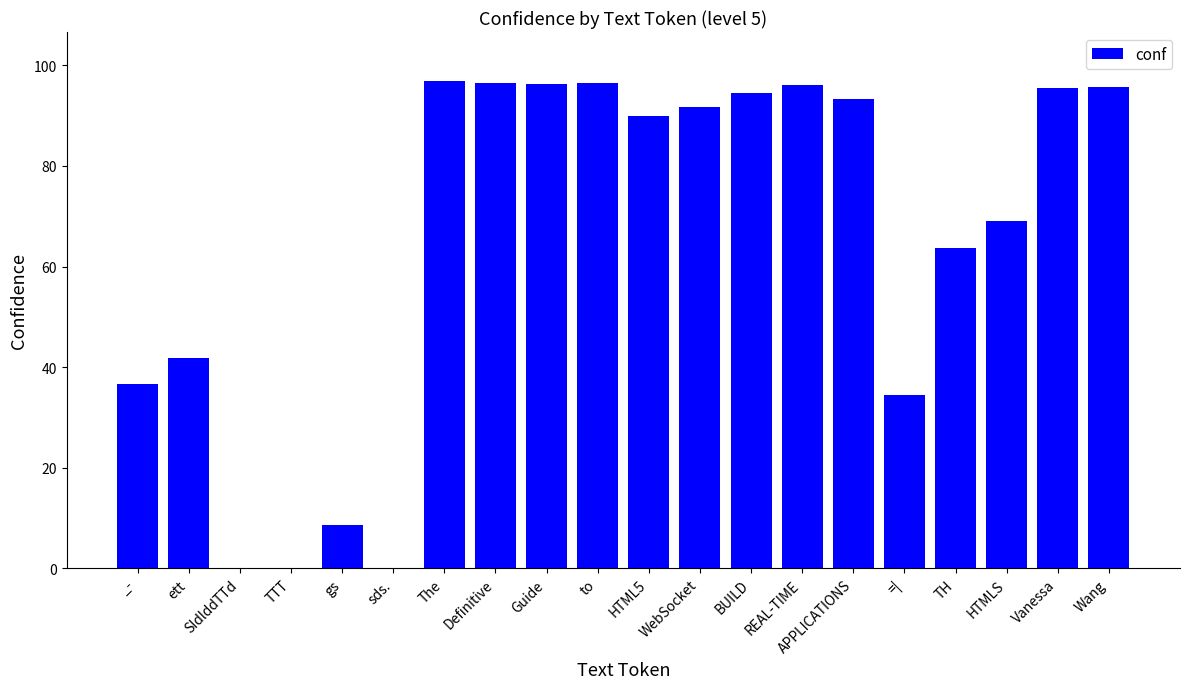

What is the change in value from HTML5 to =|?

-55.6